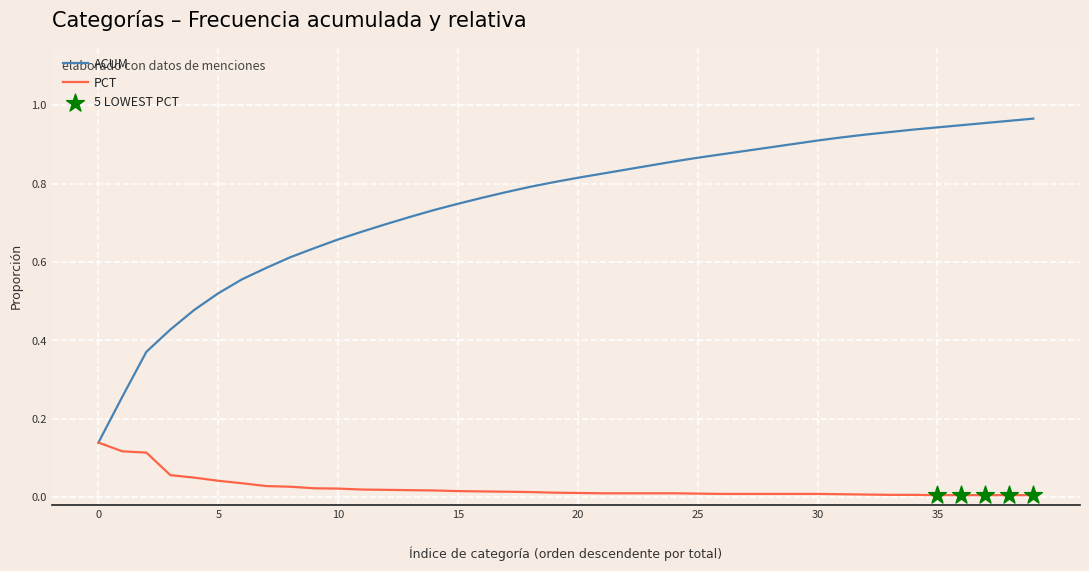

Is this an area chart (filled region under the line)?

No